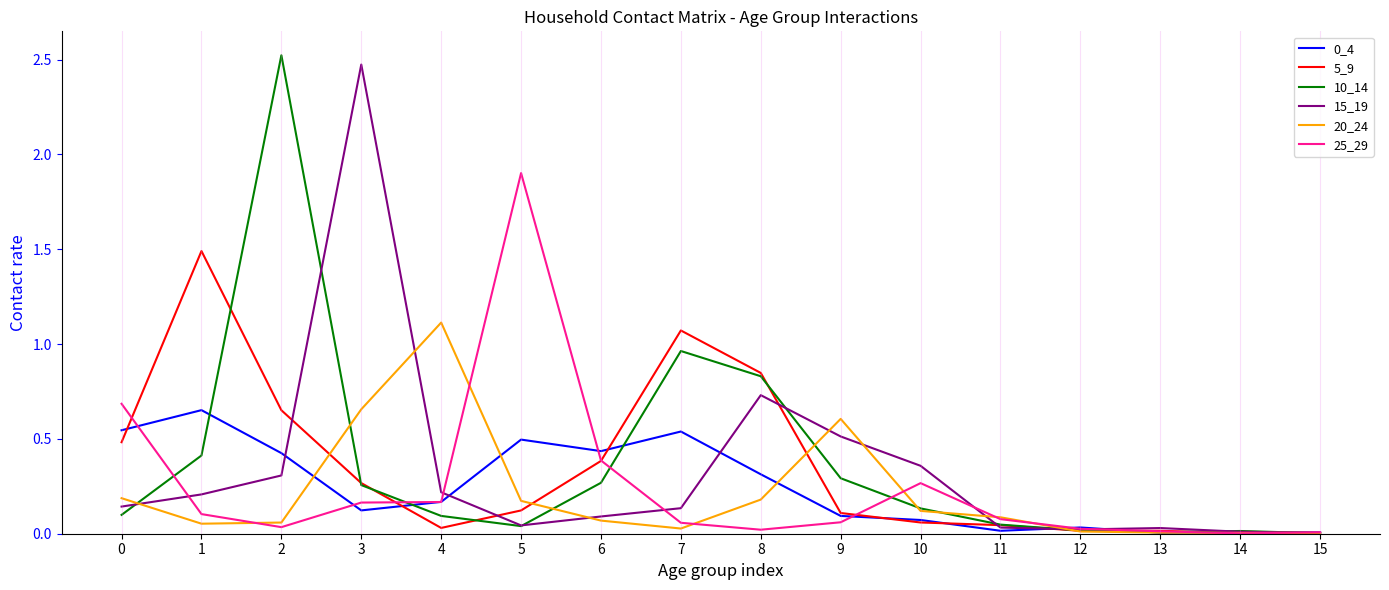

True or false: 0_4 has more than 0 points higher than both neighbors.

True